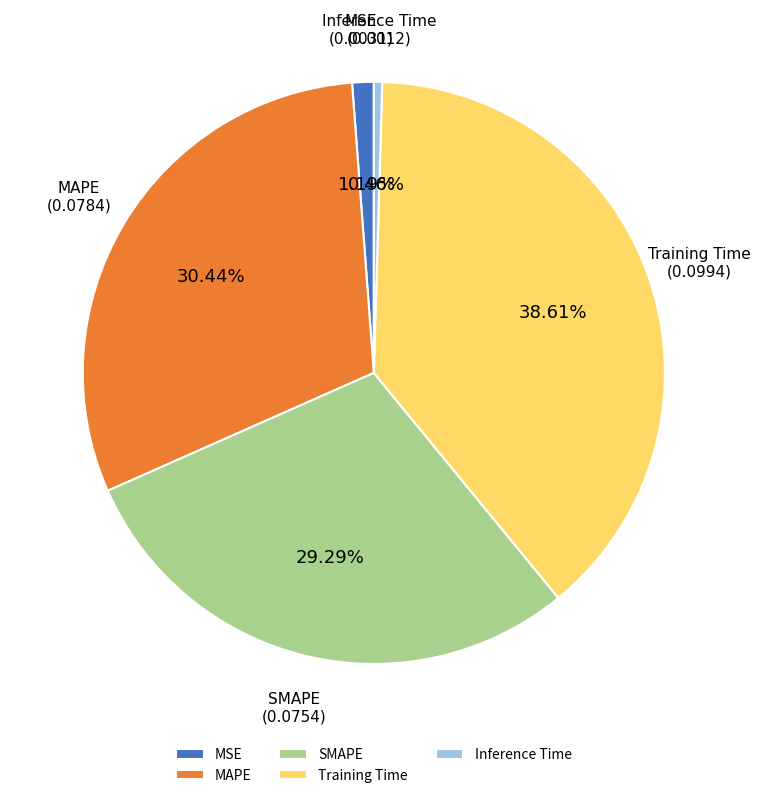

Which has a higher value, Inference Time or SMAPE?

SMAPE